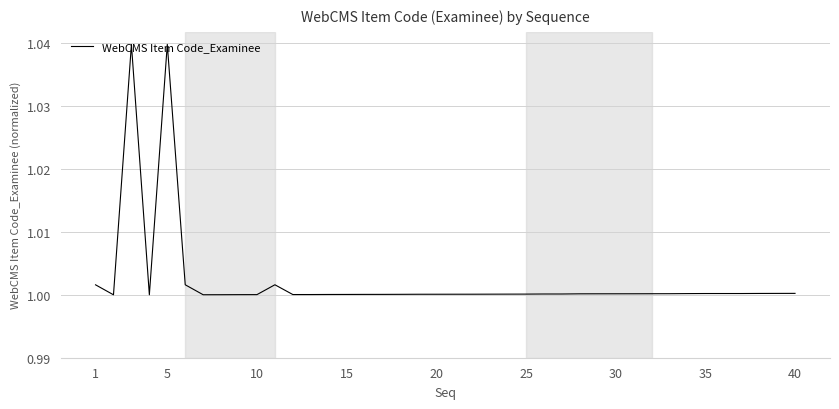

Does the chart display data point markers on the line(s)?

No